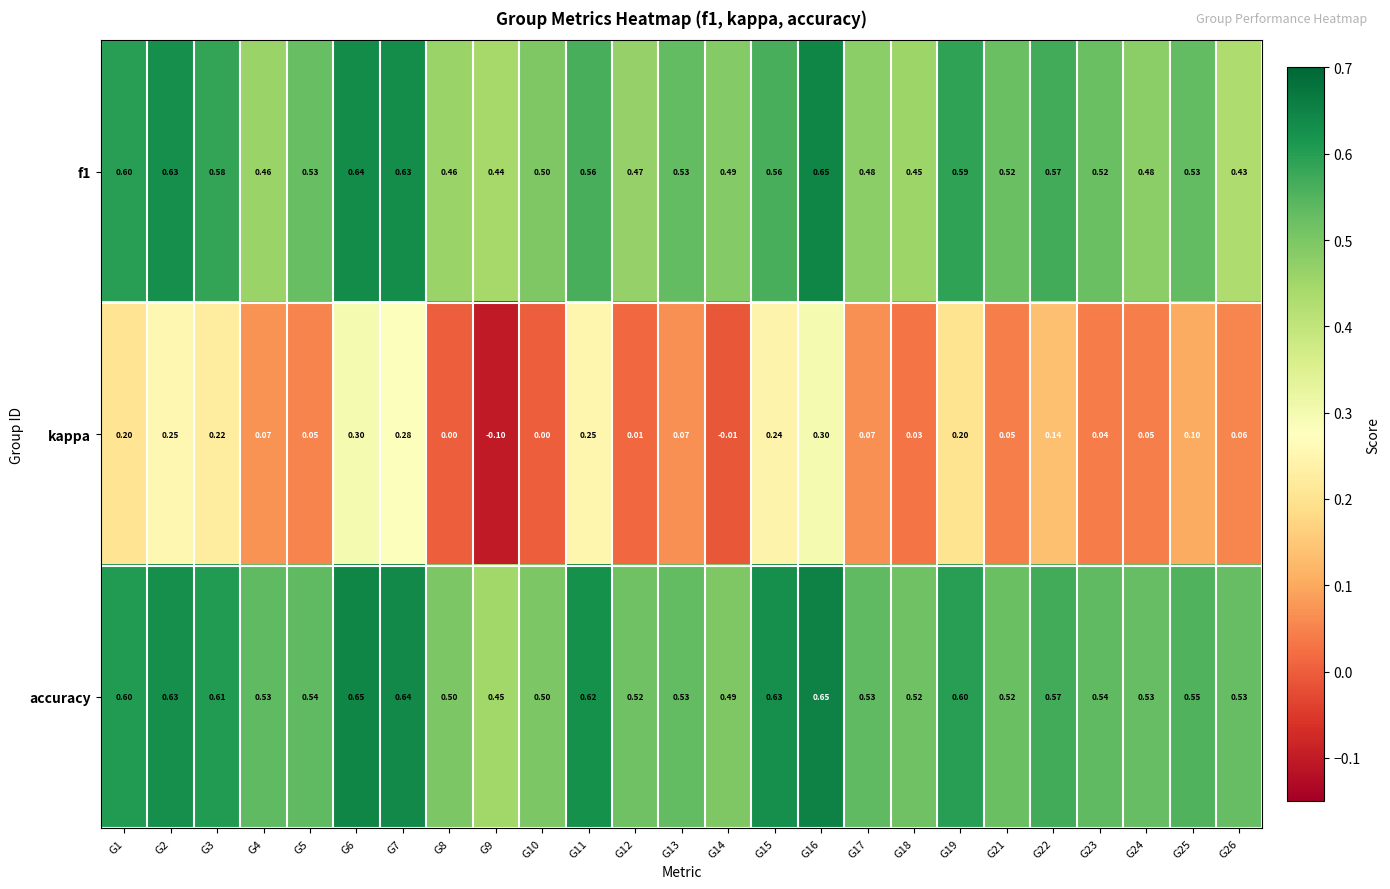

Which series has the widest spread of values?

kappa